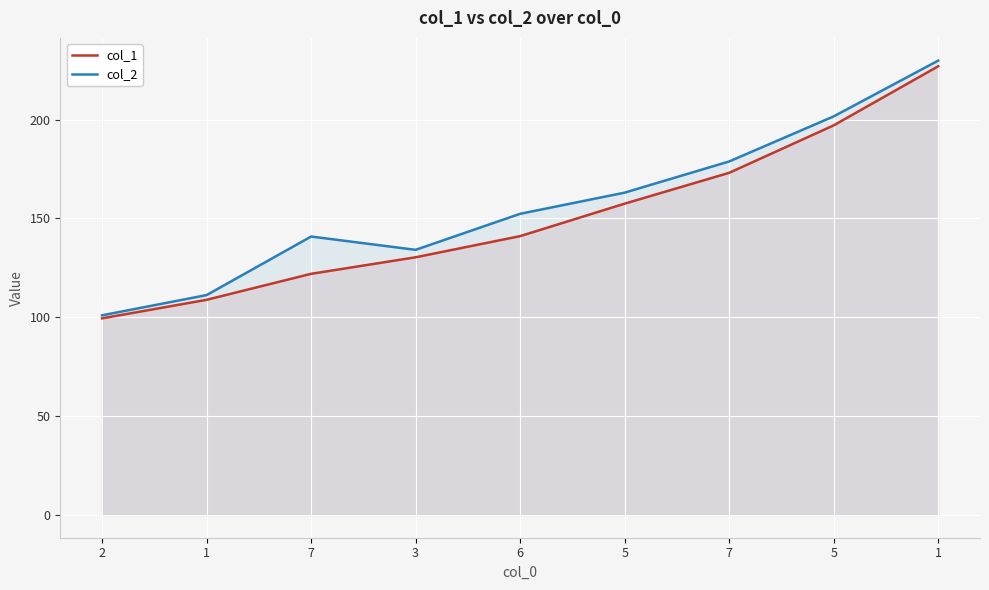

What is the label of the 1st point from the right?

1